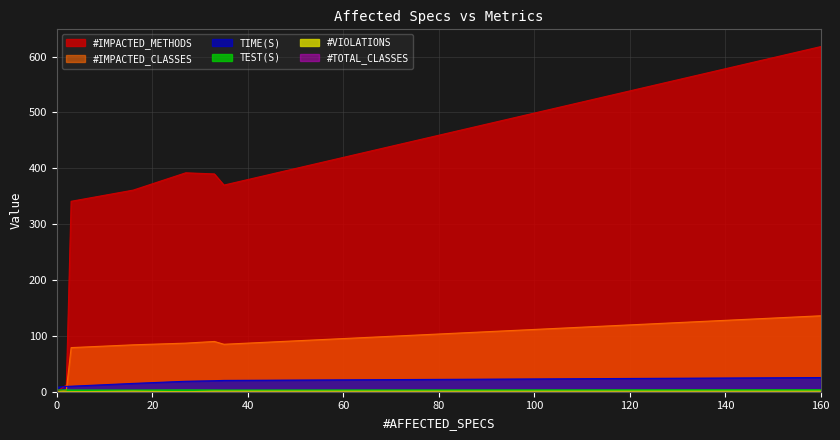

At how many categories does at least one series exceed 412?

1